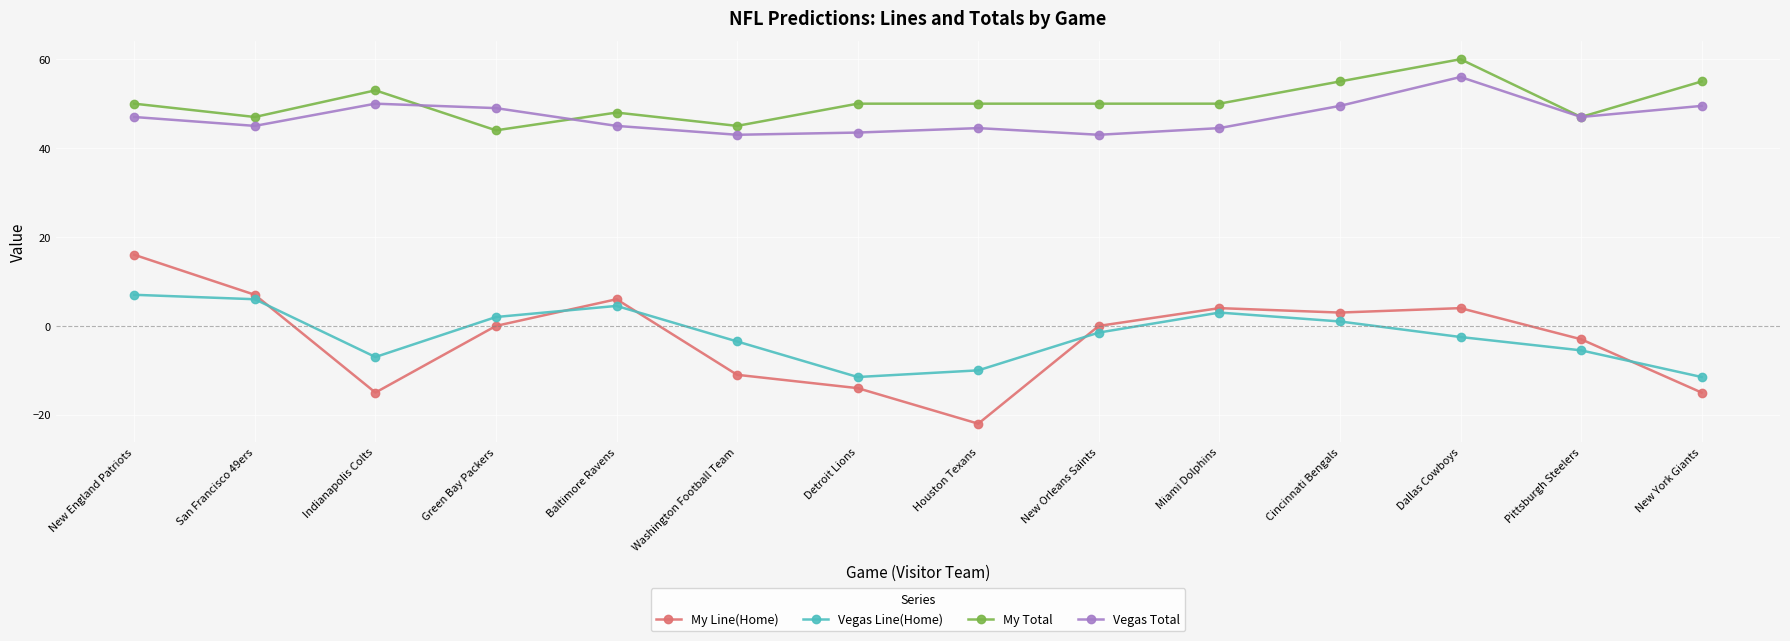

Is the value of Vegas Total at New York Giants greater than the value of My Total at Green Bay Packers?

Yes